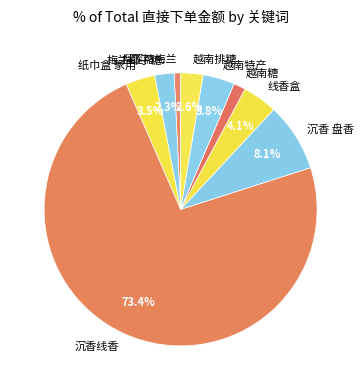

Which category accounts for the majority?

沉香线香